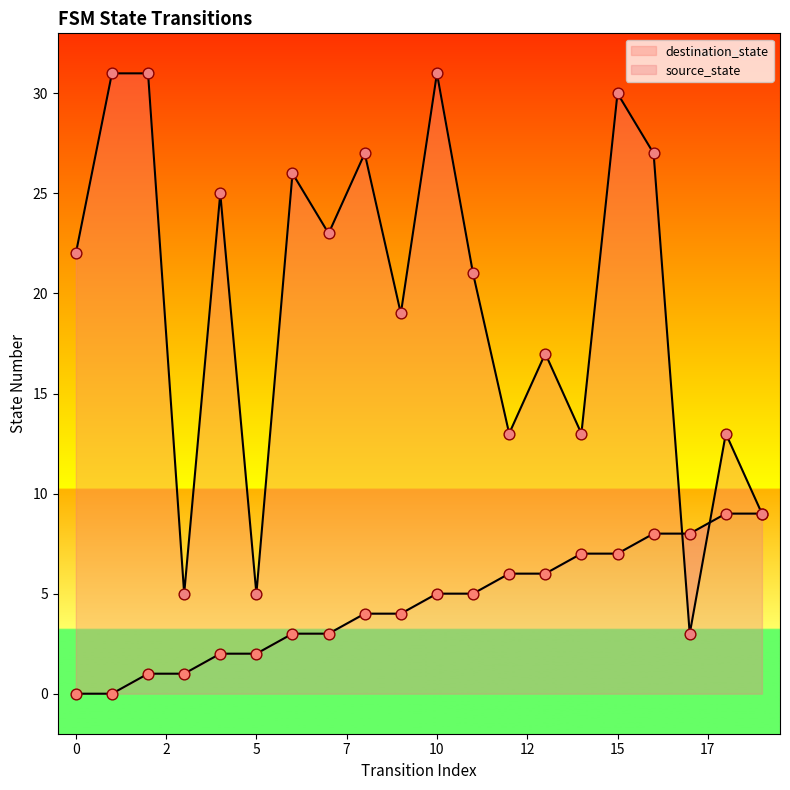

At which category is the sum across all series the highest?

15